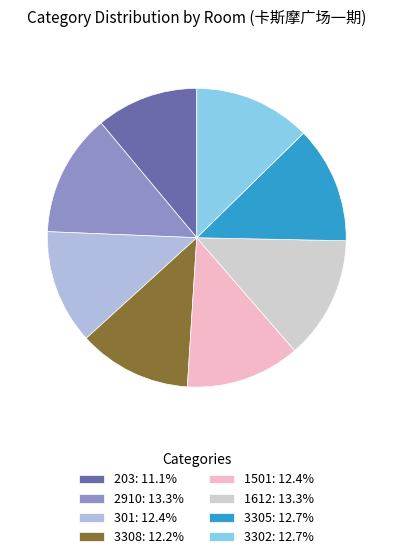

Is it true that 3302 is 13% of the pie?

True